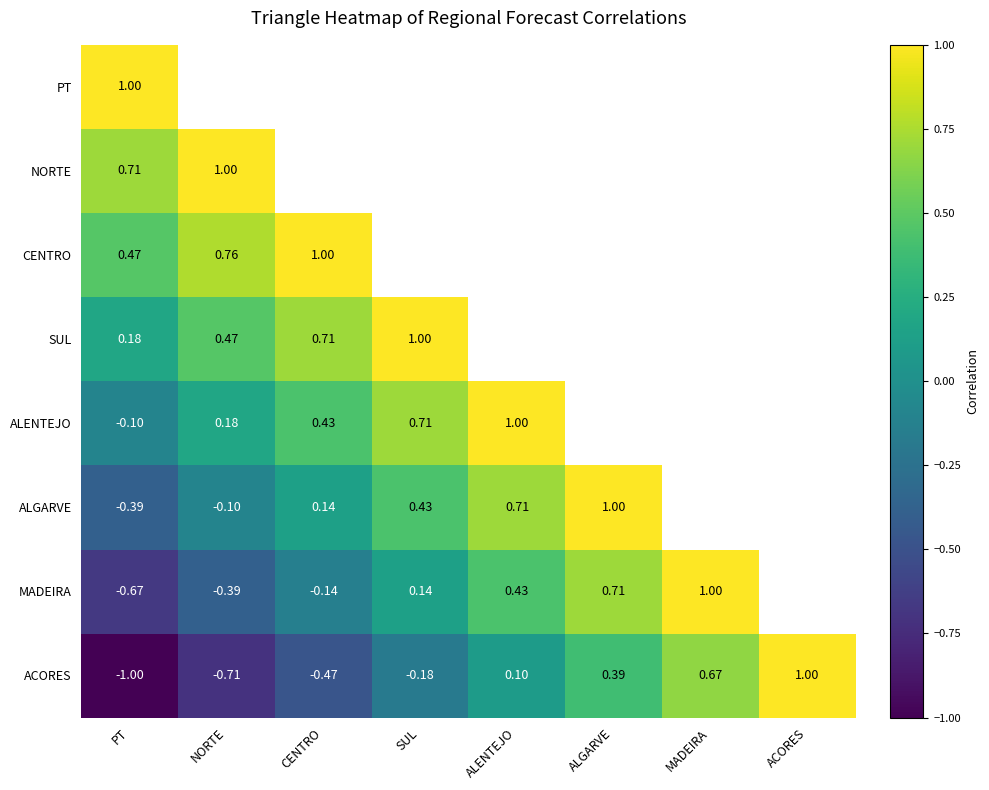

Is the value of CENTRO at NORTE greater than the value of ACORES at ACORES?

No